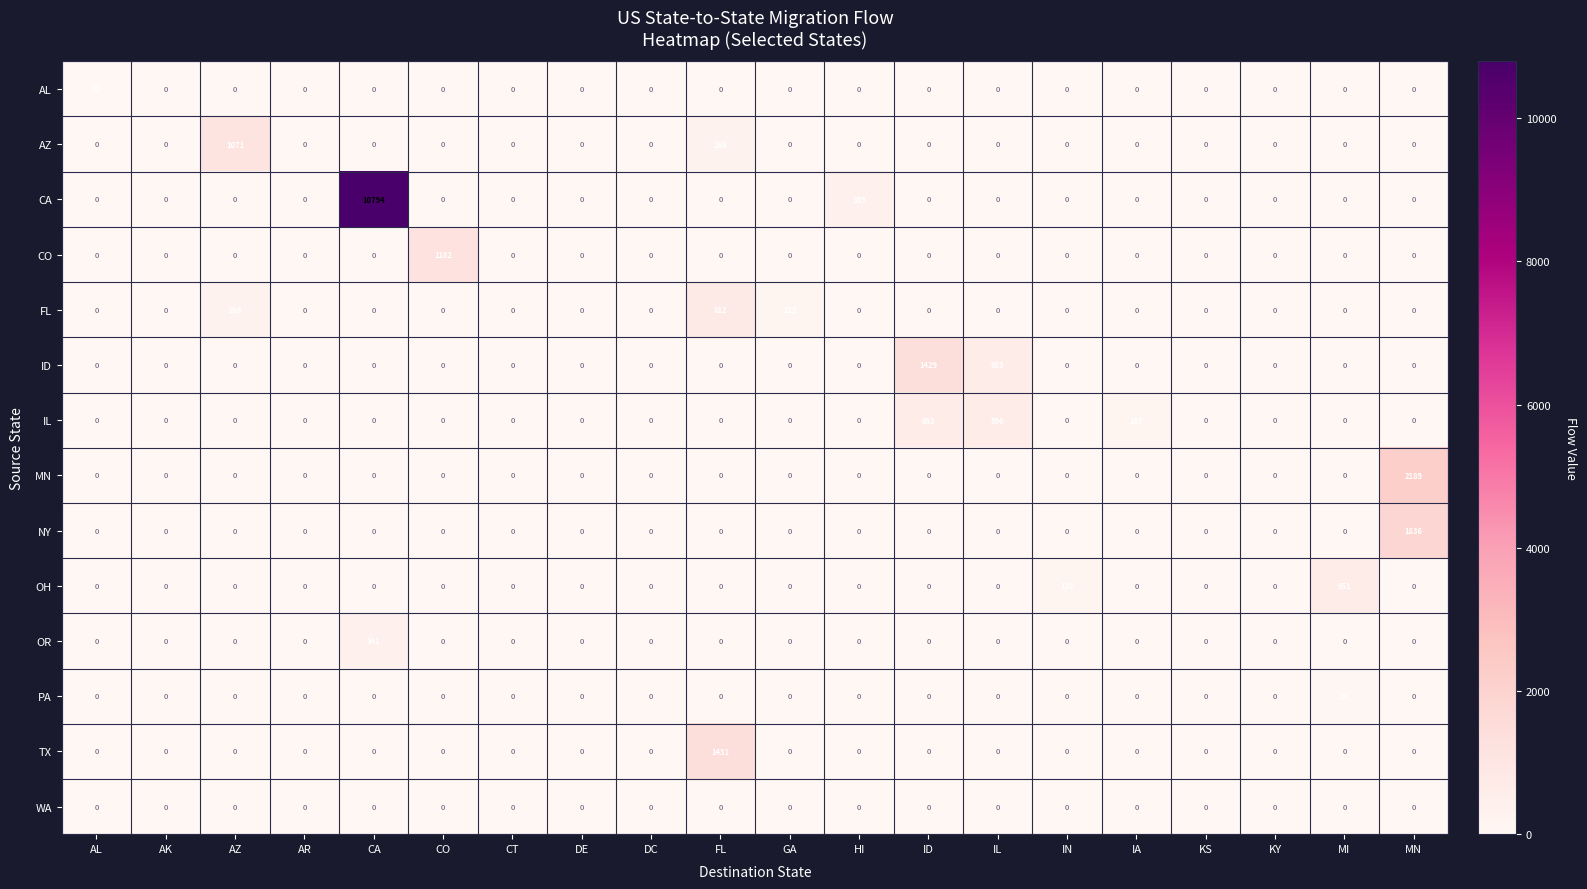

At which category does the chart reach its peak across all series?

CA